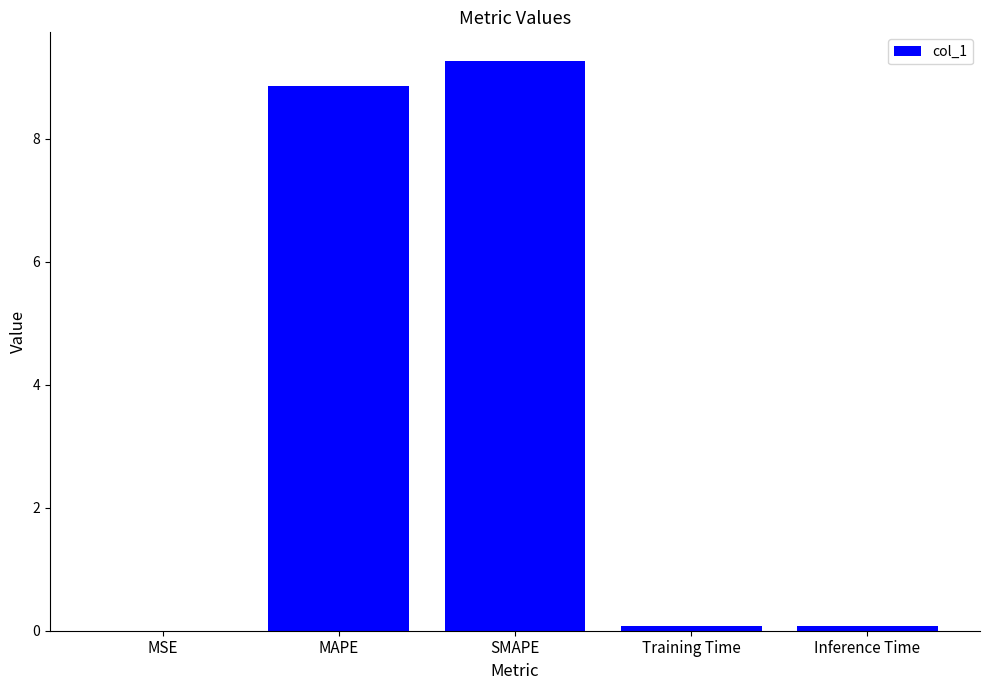

What is the ratio of the value at SMAPE to the value at MAPE?

1.0